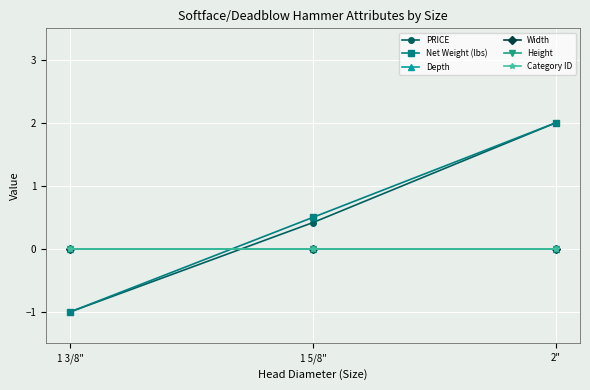

At which label is Height closest to 0?

1 3/8"